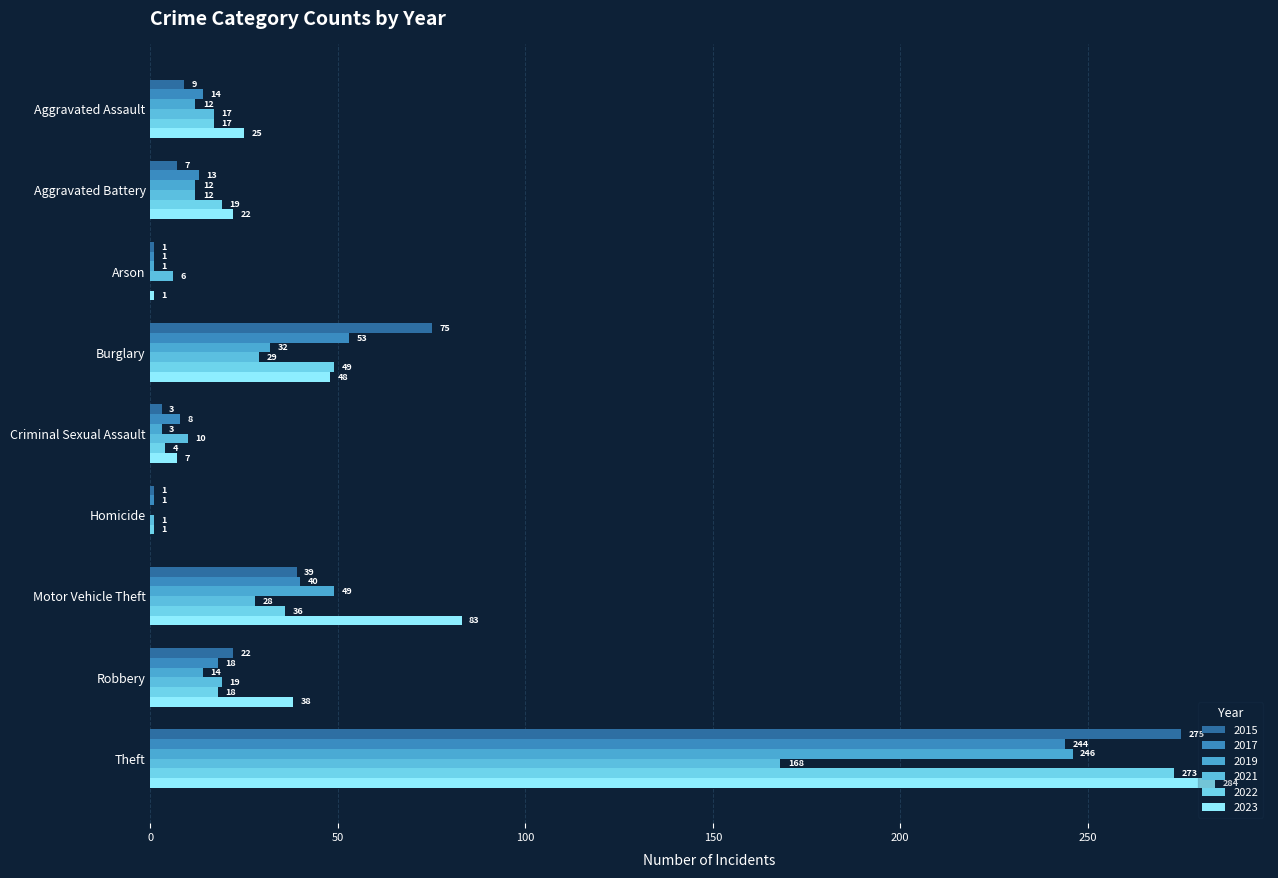

What is the difference between the maximum and minimum values in the 2019 series?

246